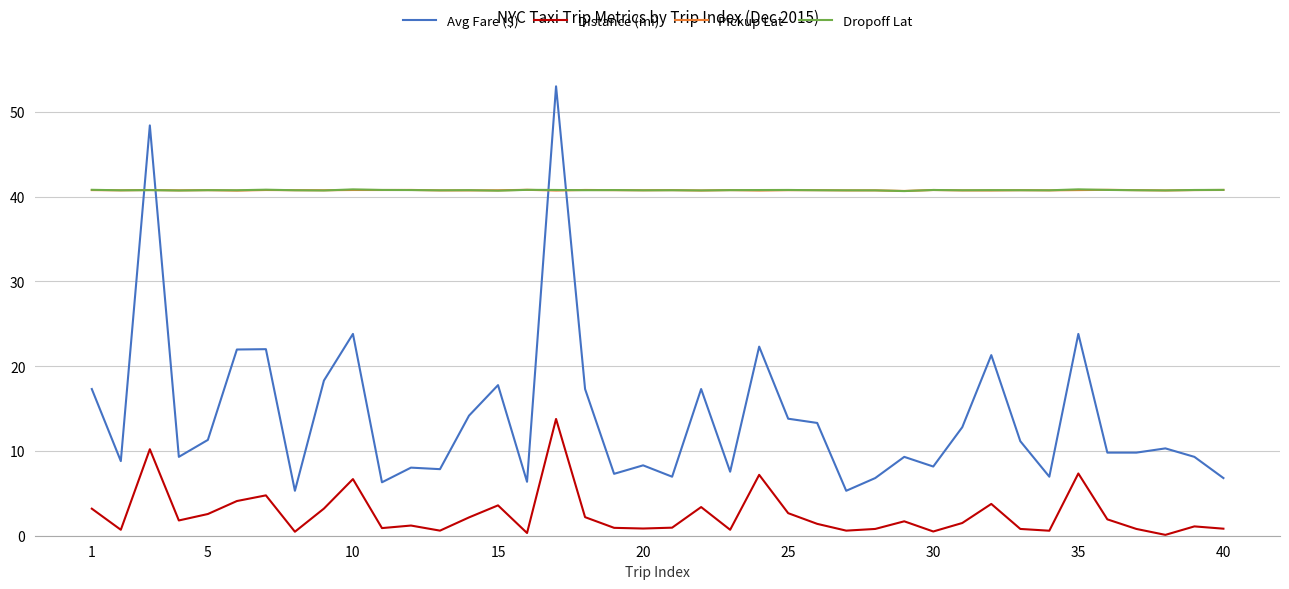

Which series has the widest spread of values?

Avg Fare ($)